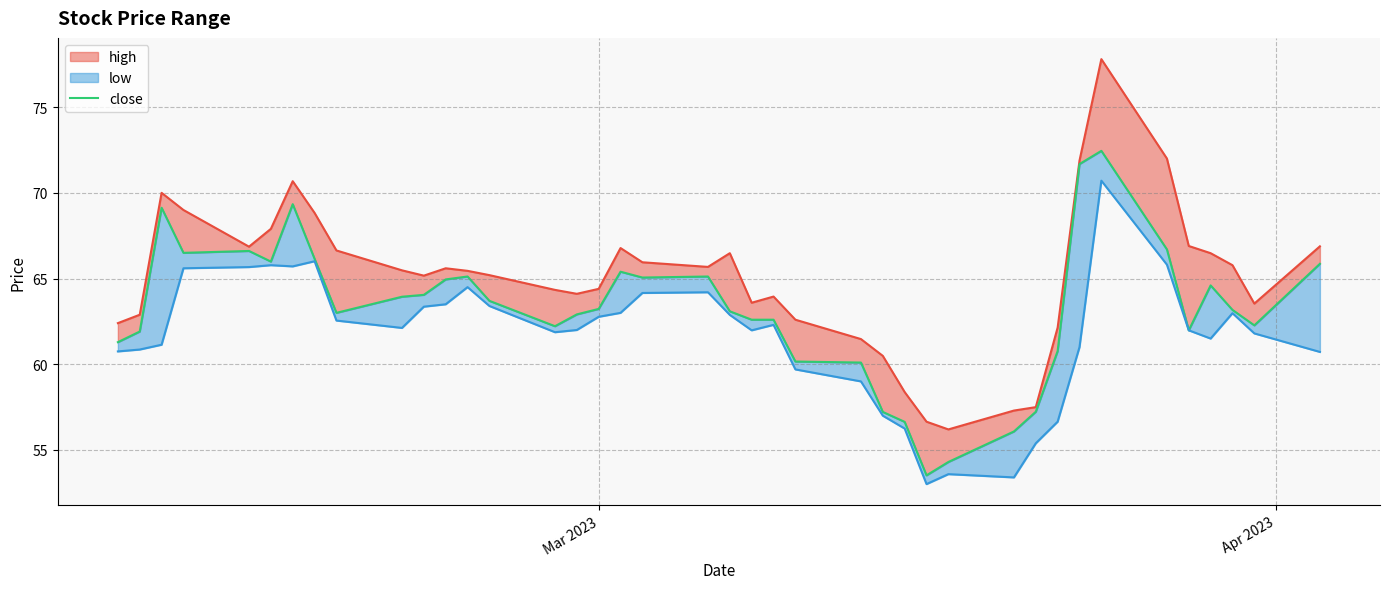

The close series shows 32.8 at 21. True or false?

False